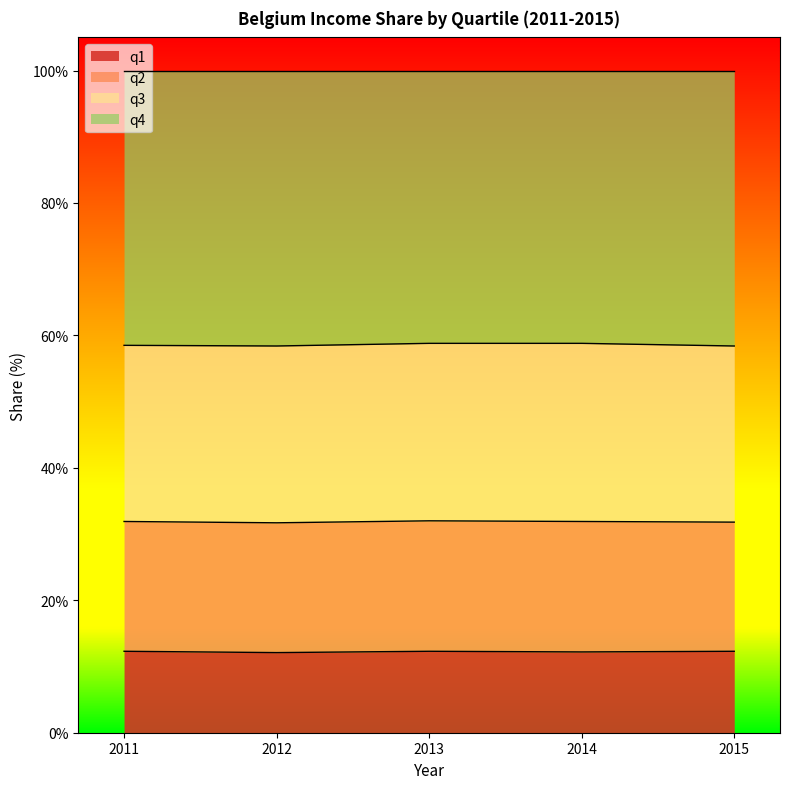

What value does the q1 series have at 2015?

12.3